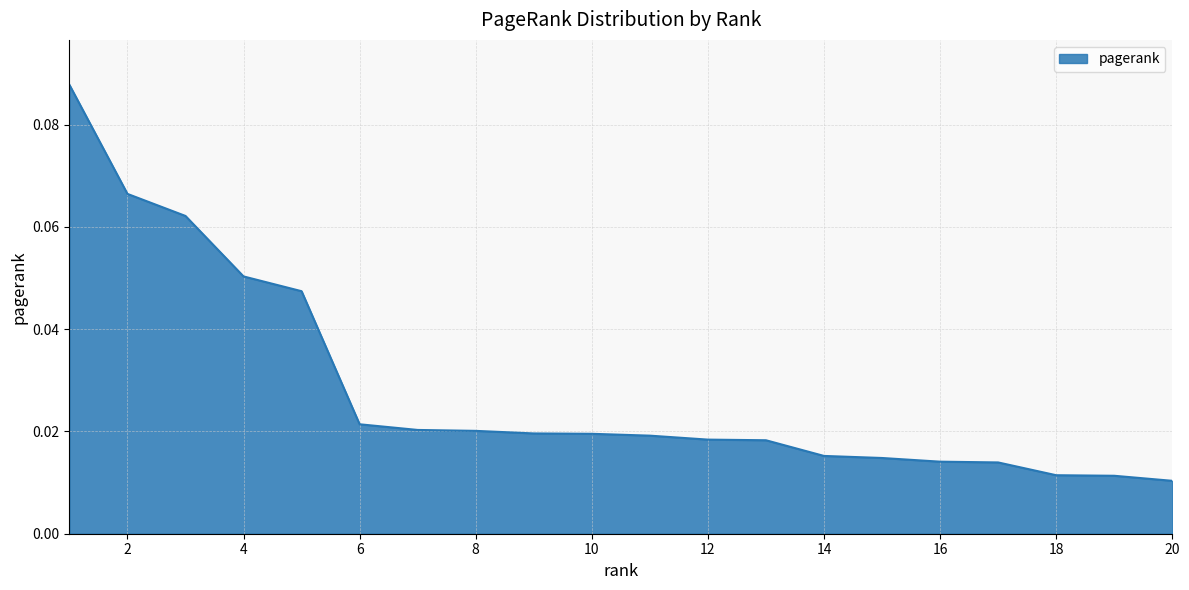

True or false: the data has more than 1 interior local peaks.

False